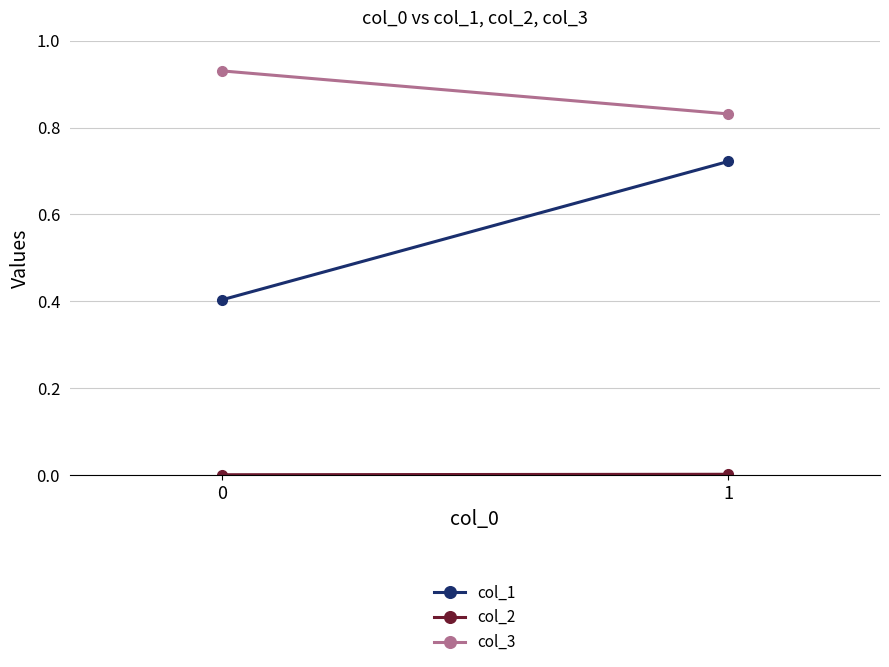

Is this an area chart (filled region under the line)?

No